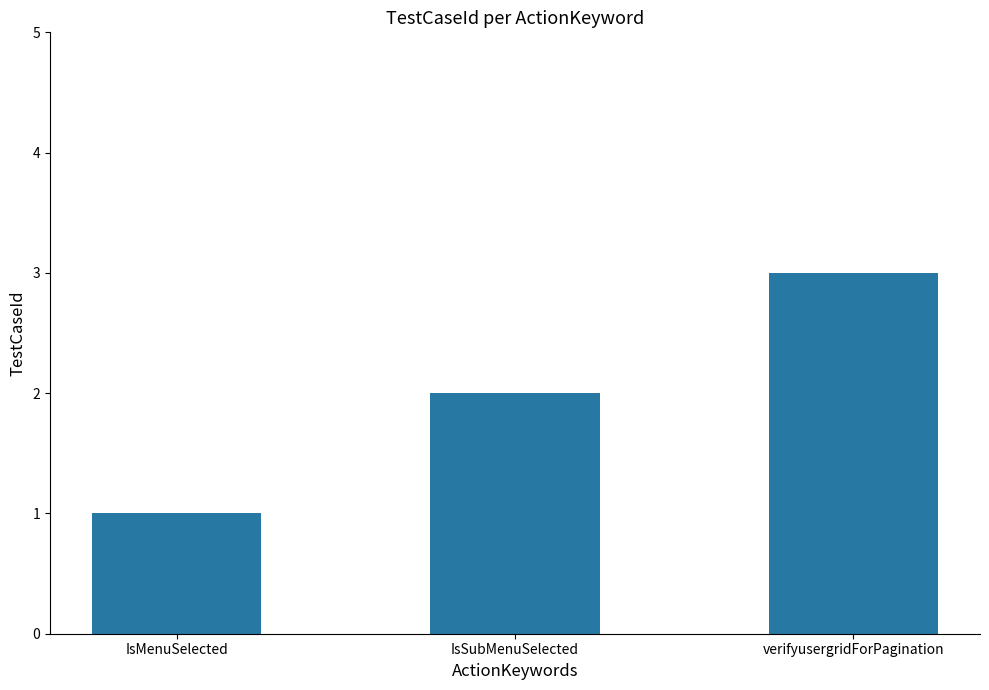

Which label corresponds to the largest value in the chart?

verifyusergridForPagination